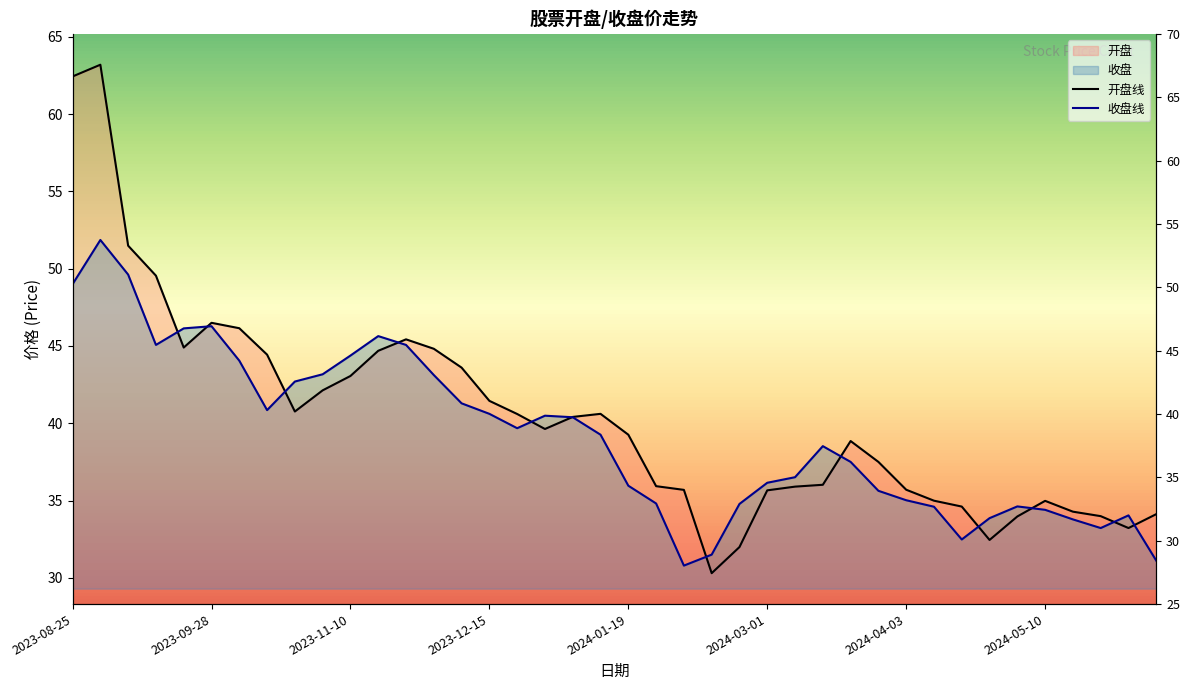

How many lines are shown in the chart?

2